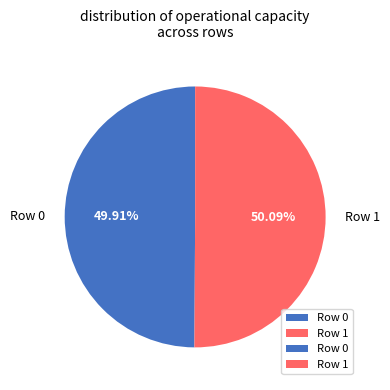

Approximately how many times larger is the value at Row 1 compared to Row 0?

1.0